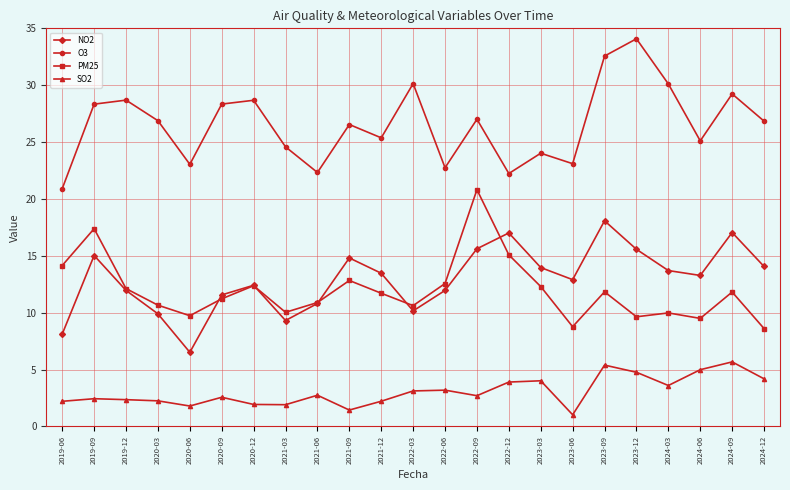

What is the highest value of the O3 series?

34.1